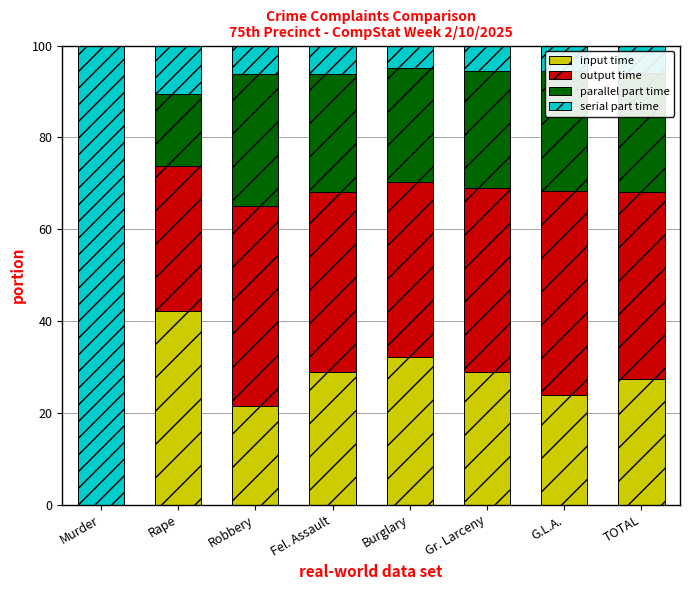

What is the highest value of the input time series?

42.1